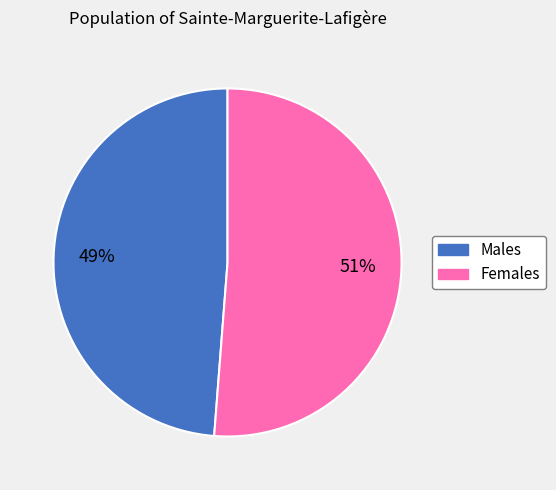

To the nearest percent, what is the average slice percentage?

50%